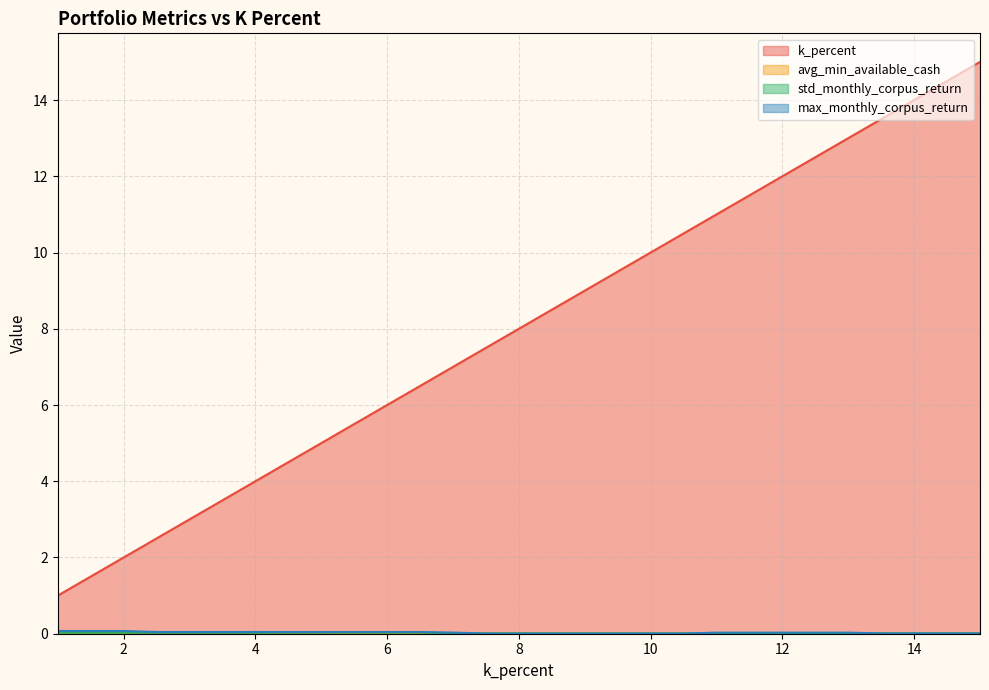

The value of avg_min_available_cash at 11.0 is 0.0. True or false?

False